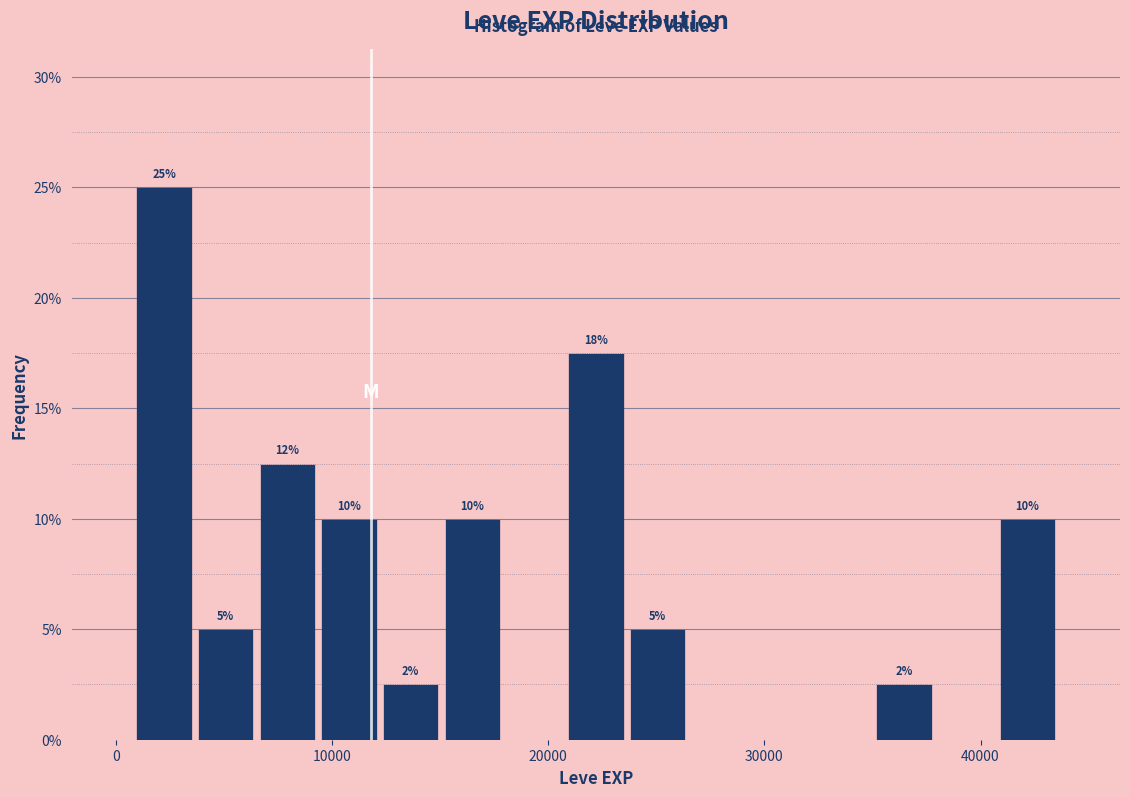

Read against the x-axis, roughly where is the centre of the tallest bar?

2000